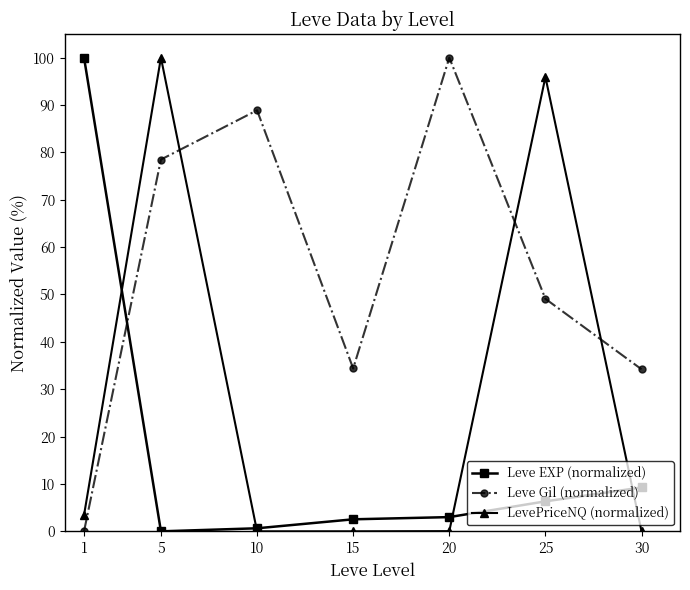

Is the value of Leve Gil (normalized) at 25 greater than the value of Leve EXP (normalized) at 1?

No